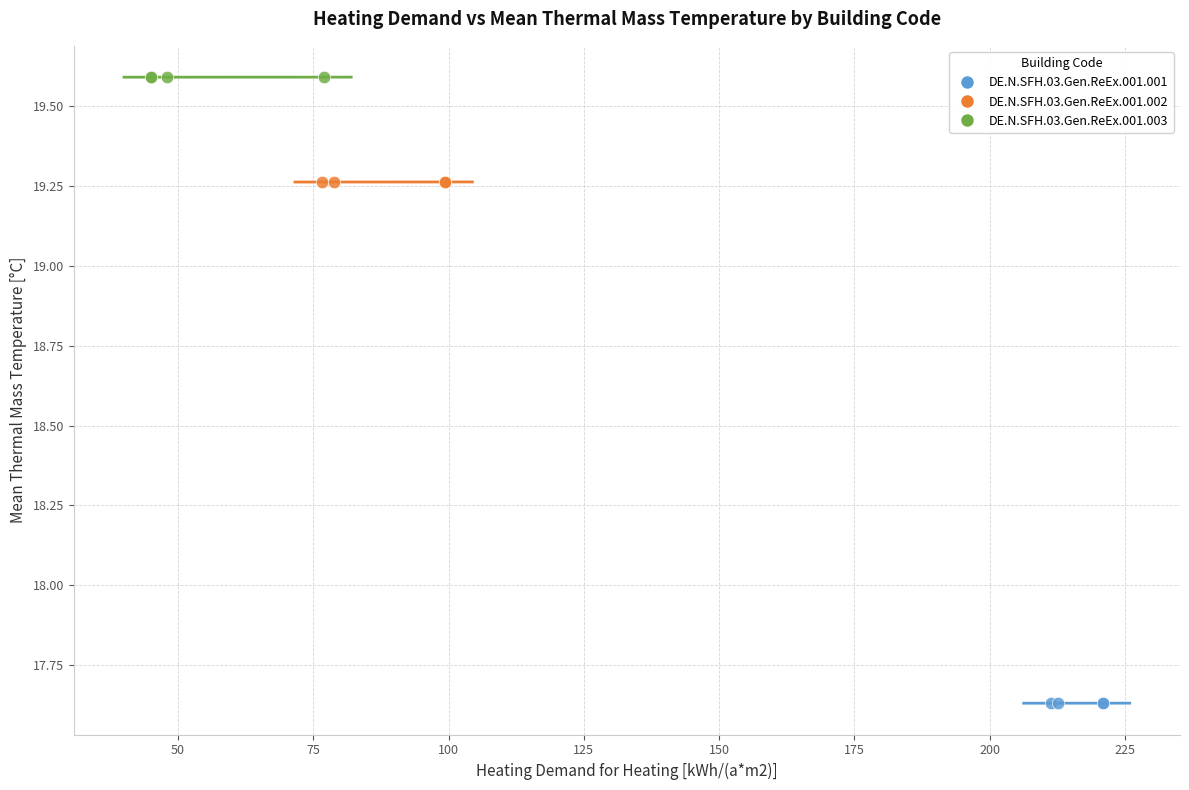

Which series reaches the minimum Y coordinate?

DE.N.SFH.03.Gen.ReEx.001.001